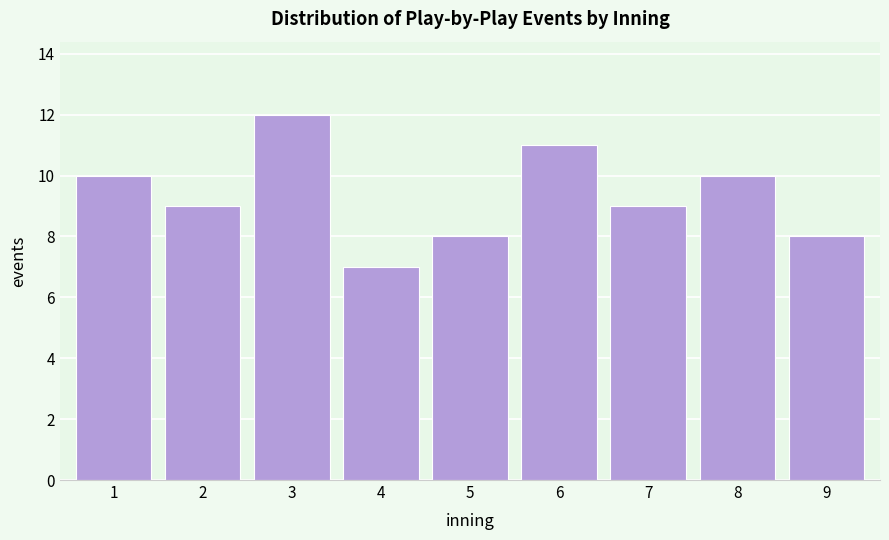

Reading left to right, extract all data points from this chart.

1=10	2=9	3=12	4=7	5=8	6=11	7=9	8=10	9=8